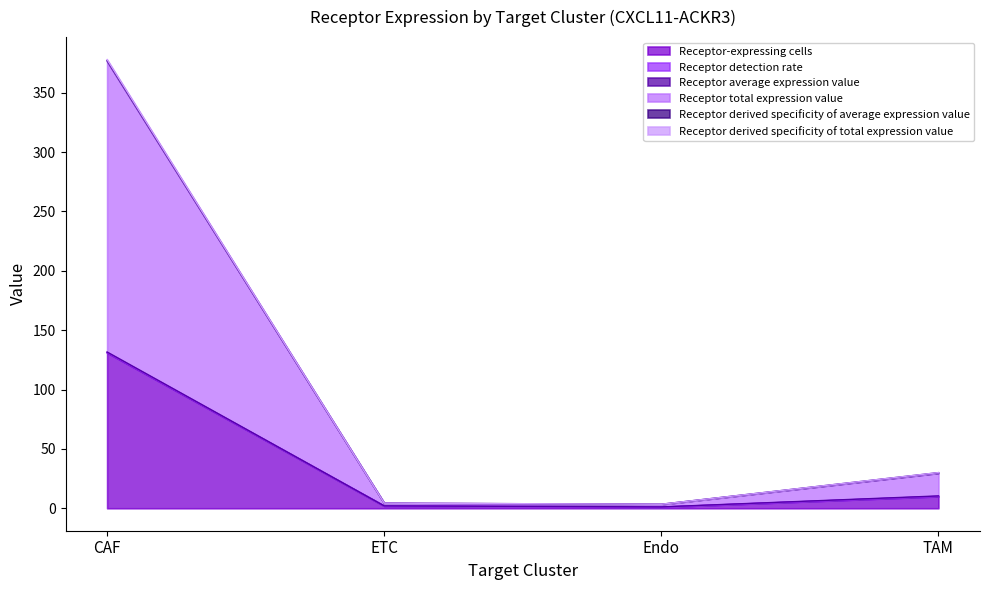

True or false: Receptor-expressing cells and Receptor total expression value intersect in this chart.

False